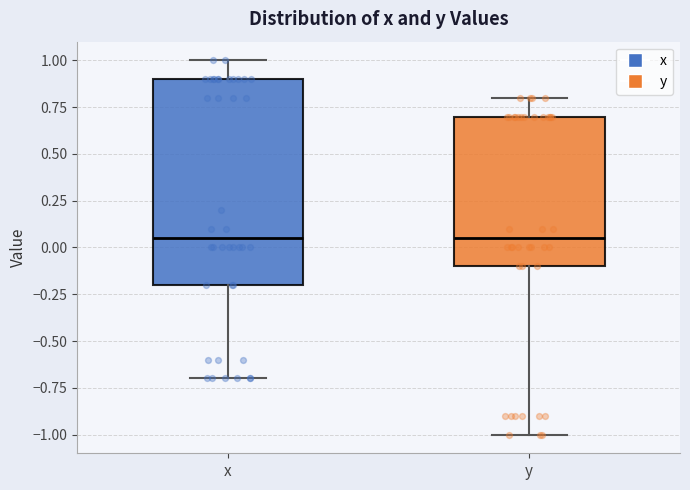

Reading left to right, transcribe this box plot: for each box, give where its median line is, the range the box spans, and where its two whiskers end, as read against the y-axis. The values are not printed on the chart, so give them approximately, as read against the axis.

x: median 0.05, box -0.20 to 0.90, whiskers -0.70 to 1.00
y: median 0.05, box -0.10 to 0.70, whiskers -1.00 to 0.80